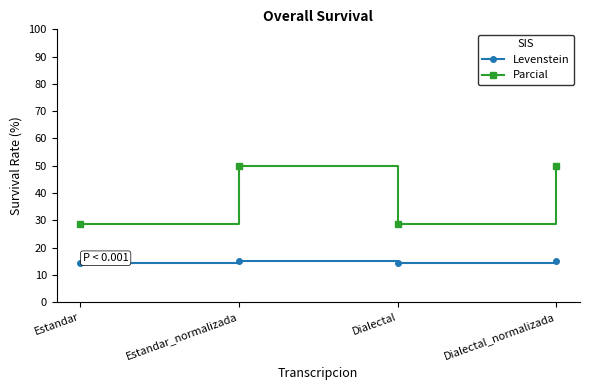

What position from the right is Estandar?

4